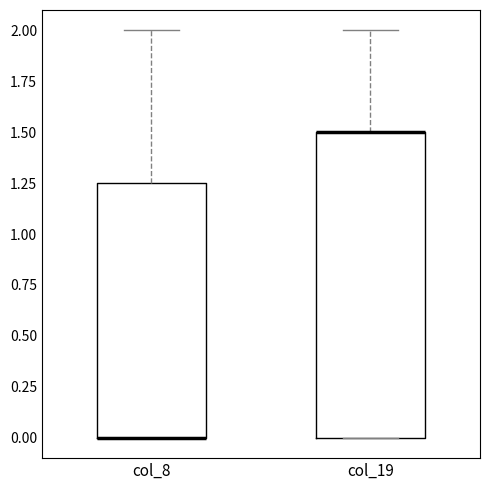

Reading left to right, read every box against the y-axis: the position of its median line, the range the box covers, and the ends of its whiskers. The values are not printed on the chart, so give them approximately, as read against the axis.

col_8: median 0.00 (drawn on the box's lower edge), box 0.00 to 1.25, whiskers 0.00 to 2.00
col_19: median 1.50 (drawn on the box's upper edge), box 0.00 to 1.50, whiskers 0.00 to 2.00